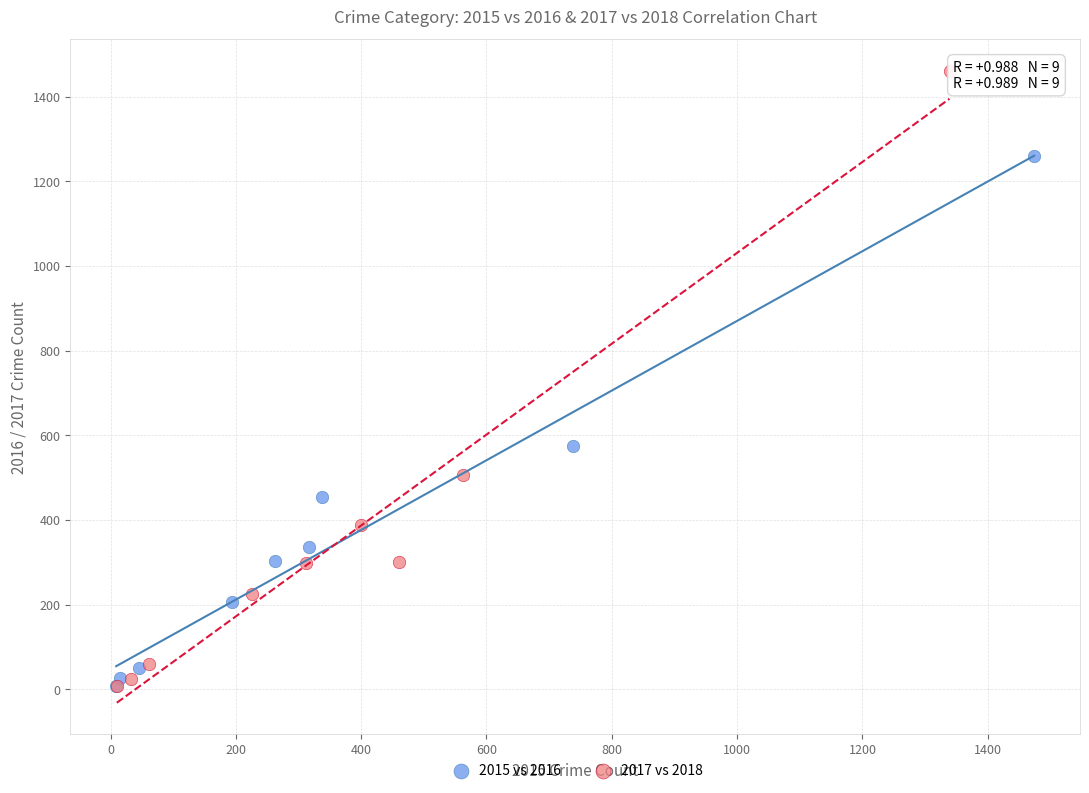

Which series has the largest Y range (max minus min)?

2017 vs 2018